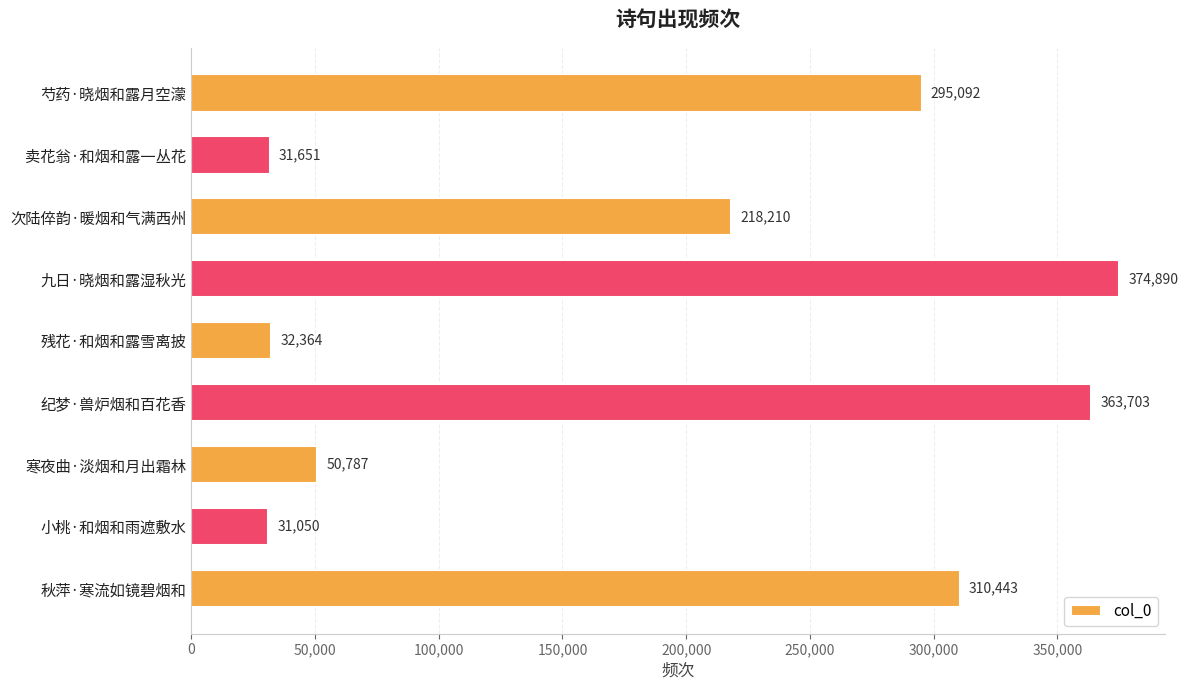

True or false: the data shows 144702 at 次陆倅韵·暖烟和气满西州.

False